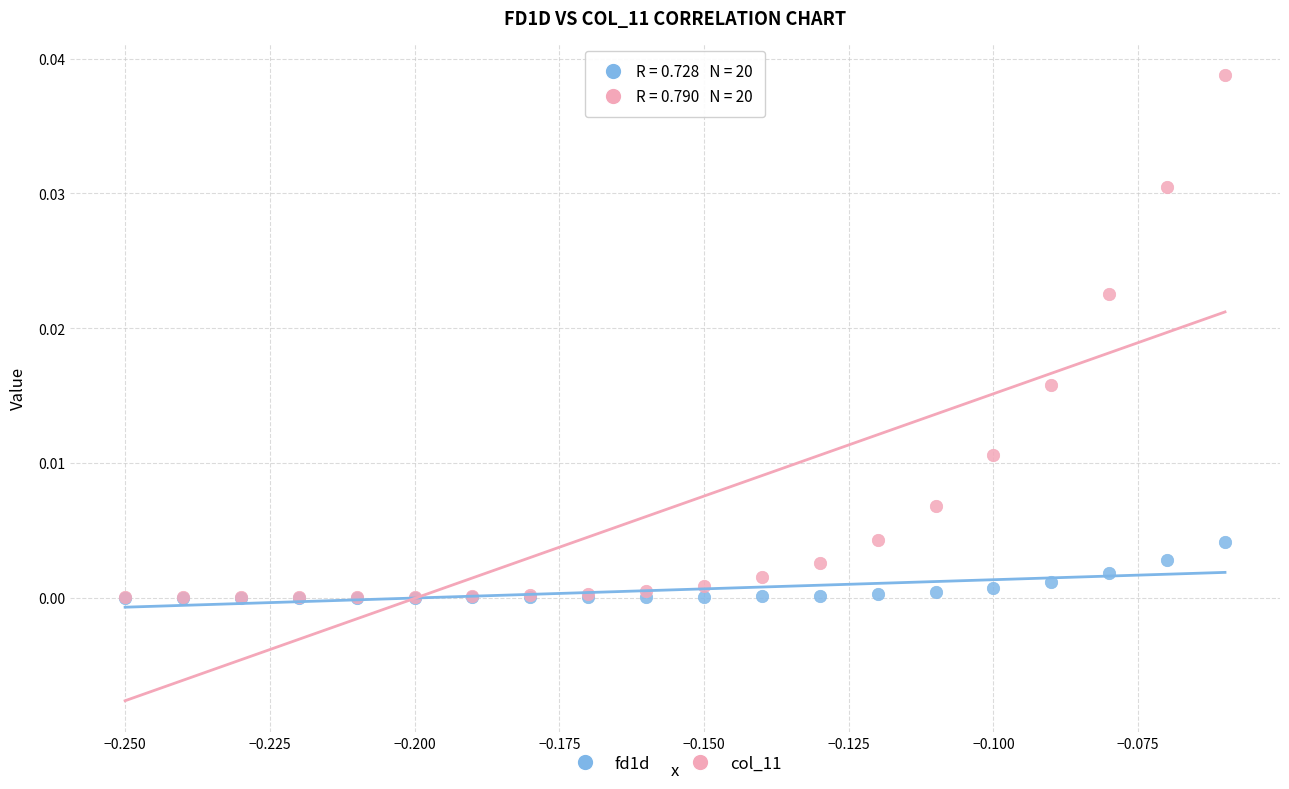

Which series contains the highest Y value?

col_11